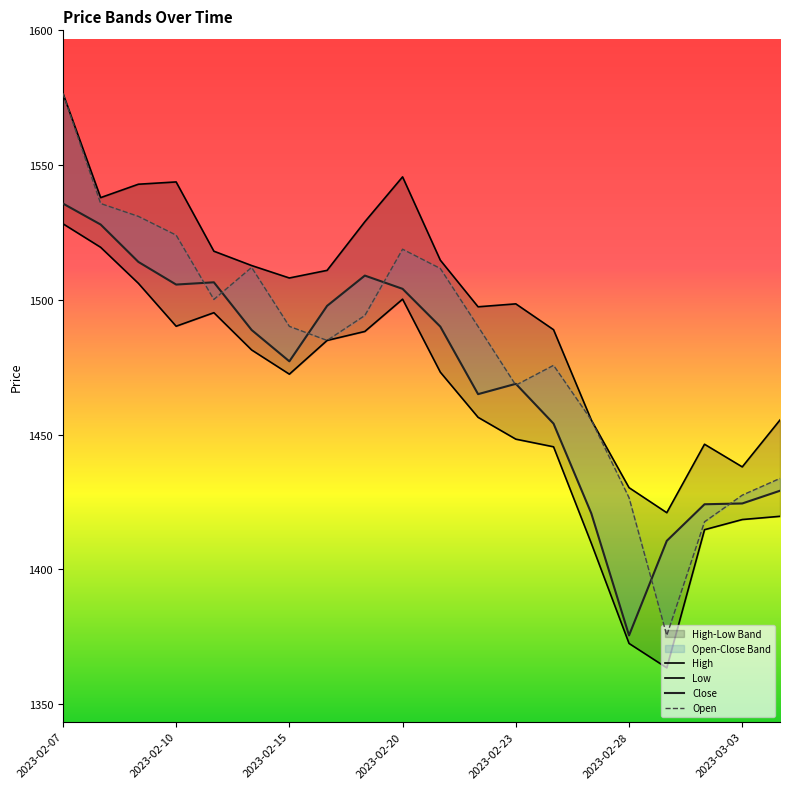

Reading right to left, extract all data points from this chart.

Close: 1429.2	1424.5	1424.2	1410.6	1375.5	1420.8	1454.1	1468.8	1465.0	1490.1	1504.1	1509.0	1497.8	1477.2	1488.8	1506.5	1505.7	1514.1	1527.9	1535.7
Open: 1433.7	1427.5	1417.6	1375.5	1426.6	1455.4	1475.7	1468.3	1490.1	1511.6	1518.8	1494.2	1484.9	1490.2	1512.0	1500.2	1524.0	1531.0	1535.7	1576.7
High: 1455.4	1438.0	1446.4	1421.0	1430.3	1455.4	1488.9	1498.5	1497.4	1514.7	1545.6	1529.0	1510.9	1508.1	1512.7	1518.0	1543.8	1542.9	1537.9	1576.7
Low: 1419.7	1418.5	1414.7	1363.5	1372.5	1409.7	1445.5	1448.3	1456.4	1473.2	1500.2	1488.3	1484.9	1472.4	1481.4	1495.2	1490.2	1506.1	1519.5	1528.2